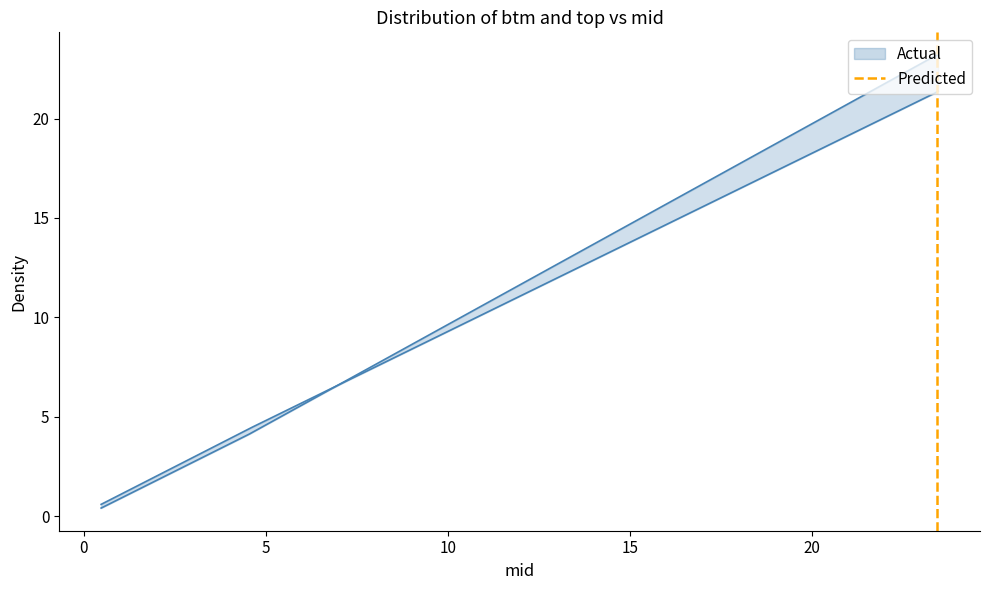

What is the label of the 3rd point from the right?

23.4424507156745